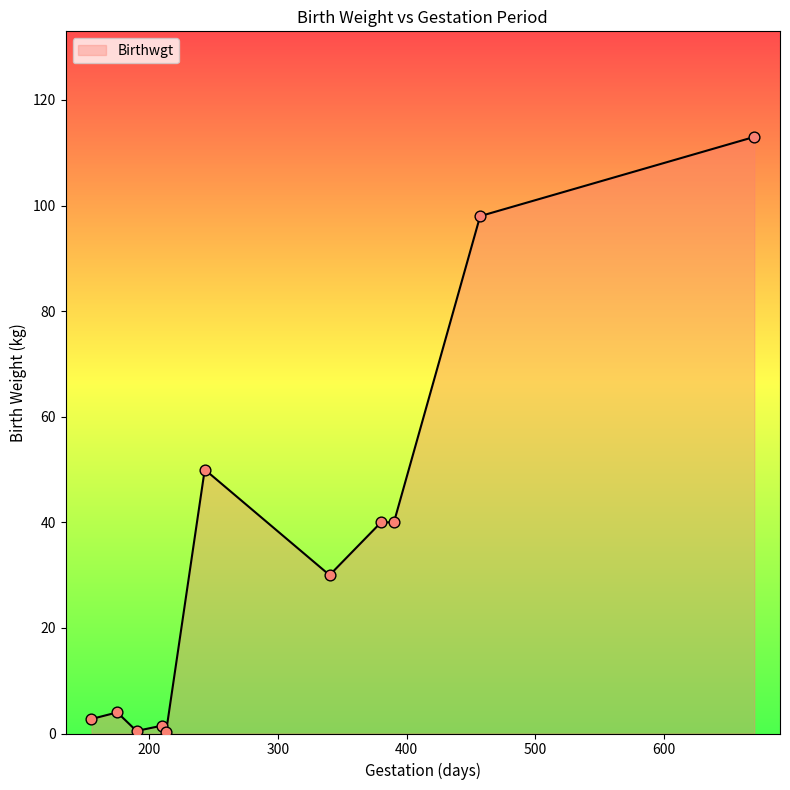

What is the greatest value displayed?

113.0